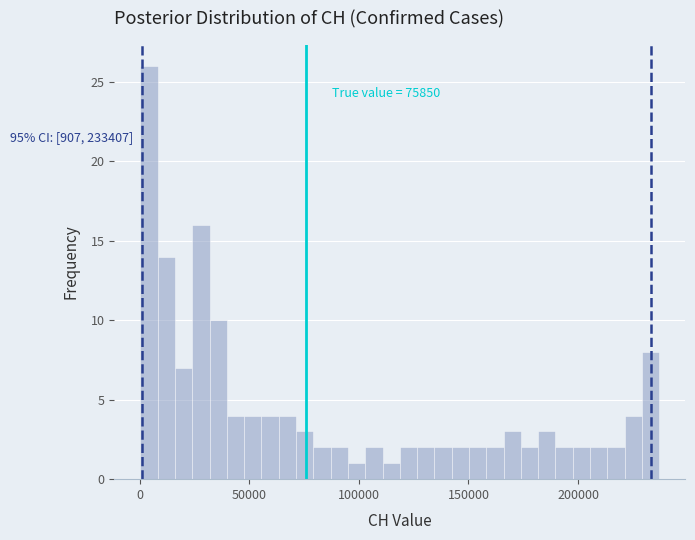

Read against the x-axis, roughly where is the centre of the tallest bar?

5000